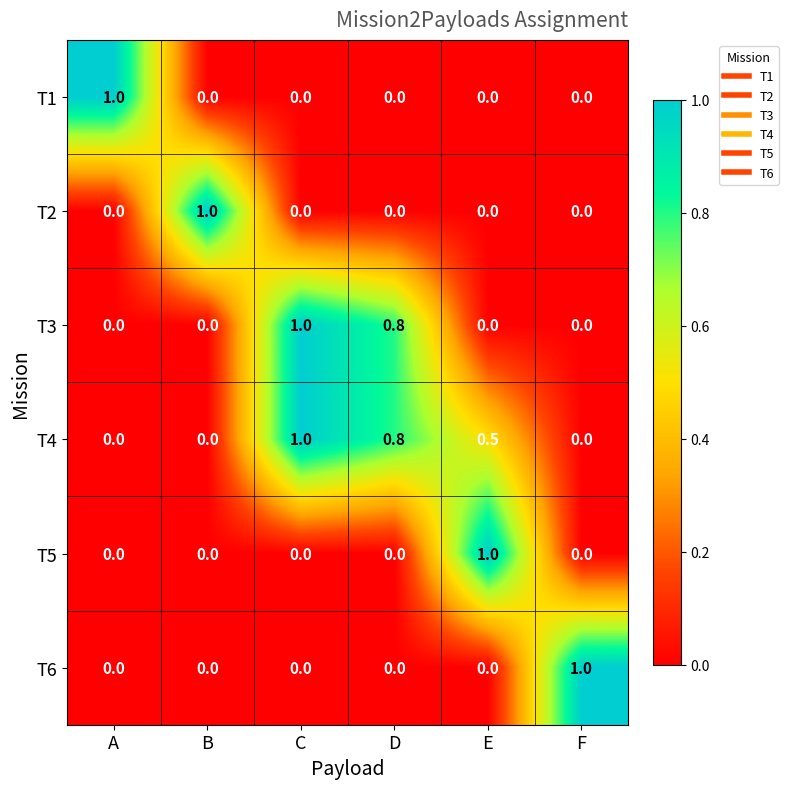

What is the highest value of the T3 series?

1.0